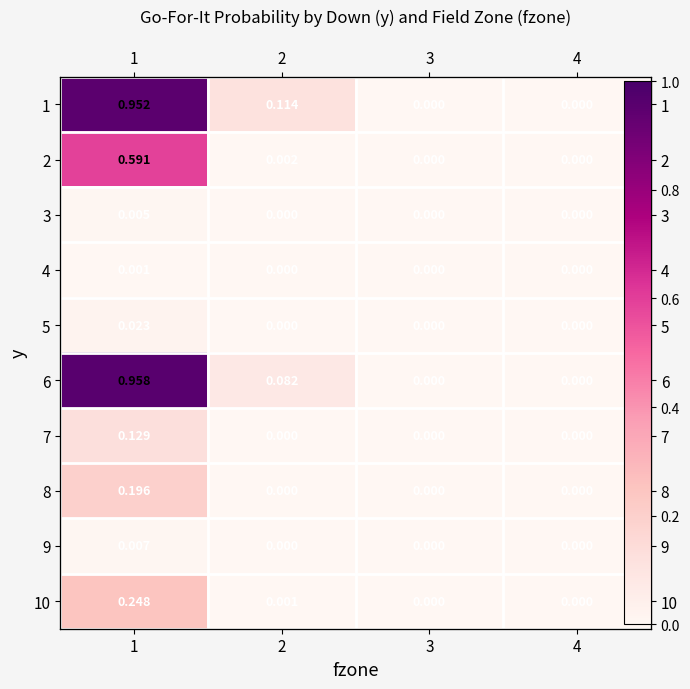

Which category has the lowest value across all series?

3